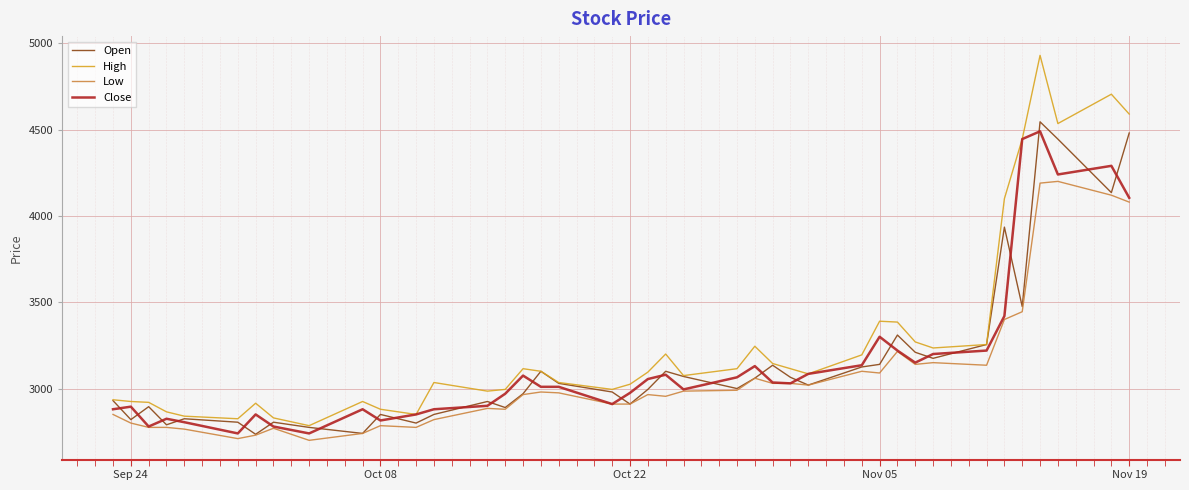

True or false: Low and High cross at least once.

False